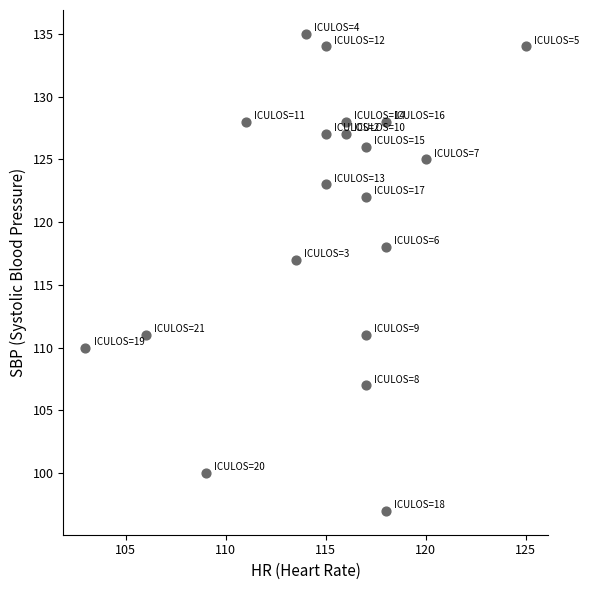

What Y value in the scatter plot is closest to 116?

117